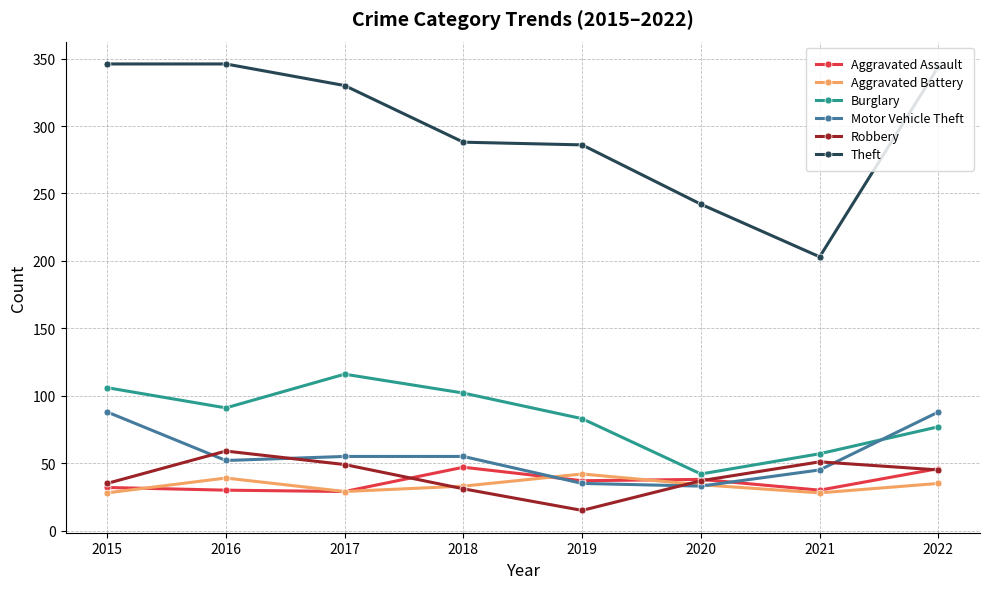

At how many categories does at least one series exceed 240?

7